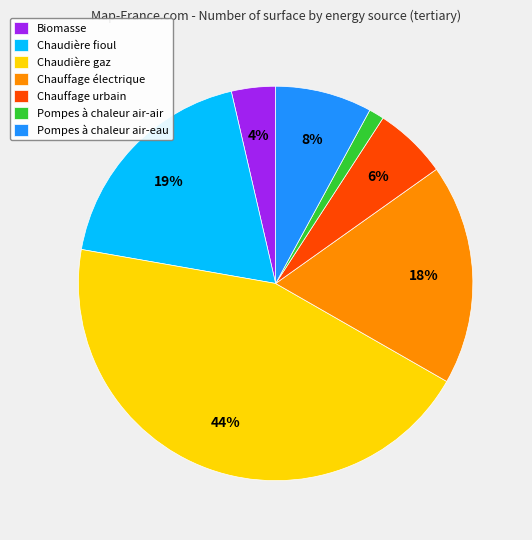

Rank the categories by value from lowest to highest.

Pompes à chaleur air-air, Biomasse, Chauffage urbain, Pompes à chaleur air-eau, Chauffage électrique, Chaudière fioul, Chaudière gaz